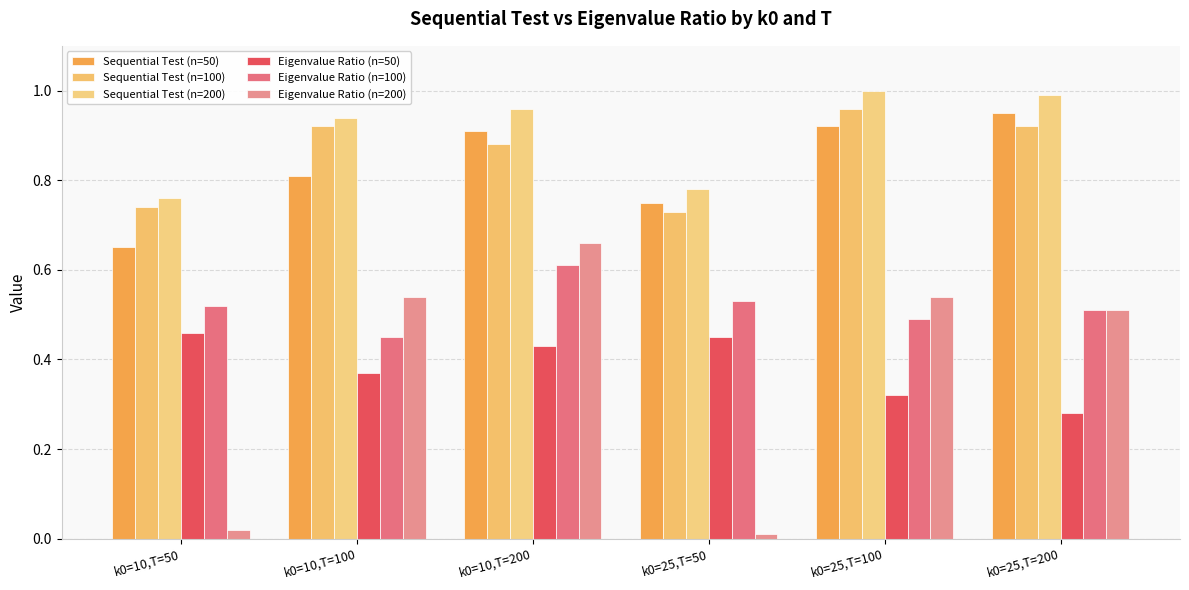

Which series has the widest spread of values?

Eigenvalue Ratio (n=200)